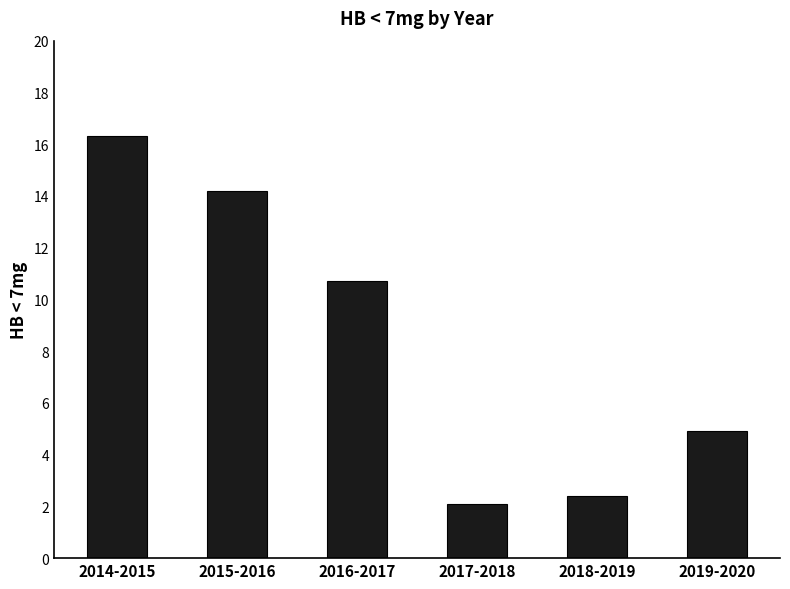

What is the label of the 1st bar from the right?

2019-2020